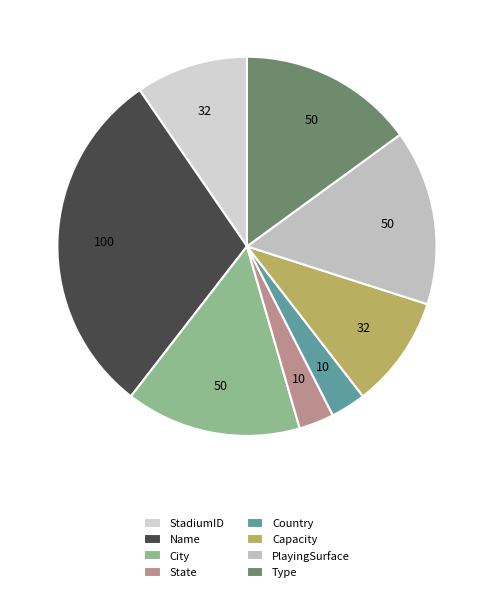

Is it true that Country is 3% of the pie?

True